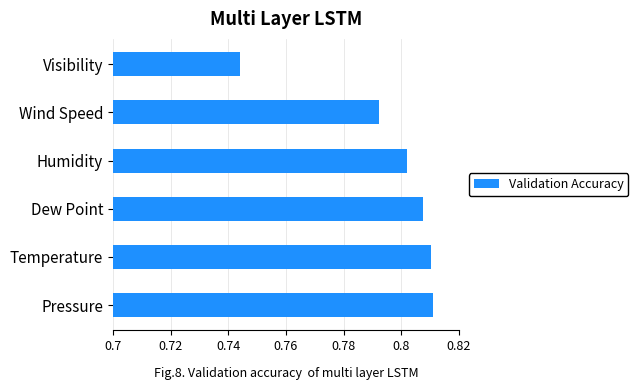

How many values are between 0 and 1?

6